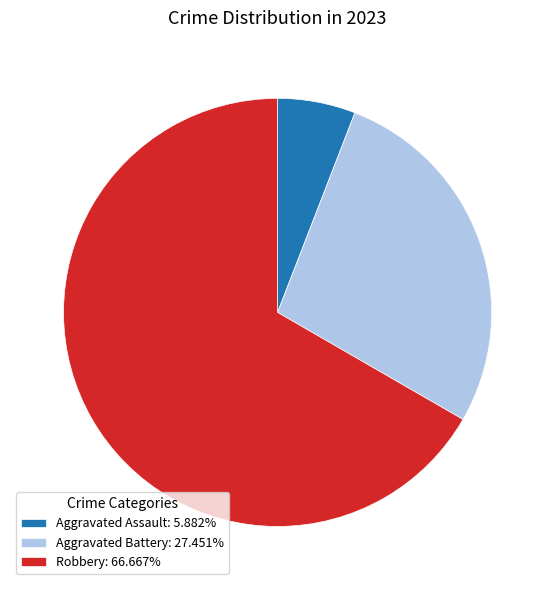

Do Robbery: 66.667% and Aggravated Assault: 5.882% together represent more than half of the pie?

Yes